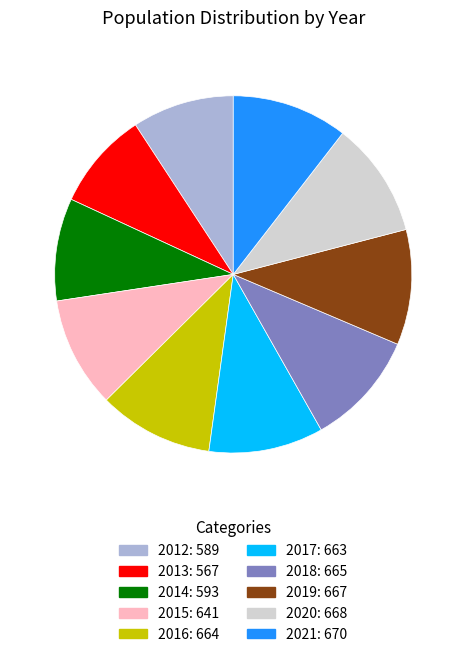

The 2012 slice represents 19% of the pie. True or false?

False